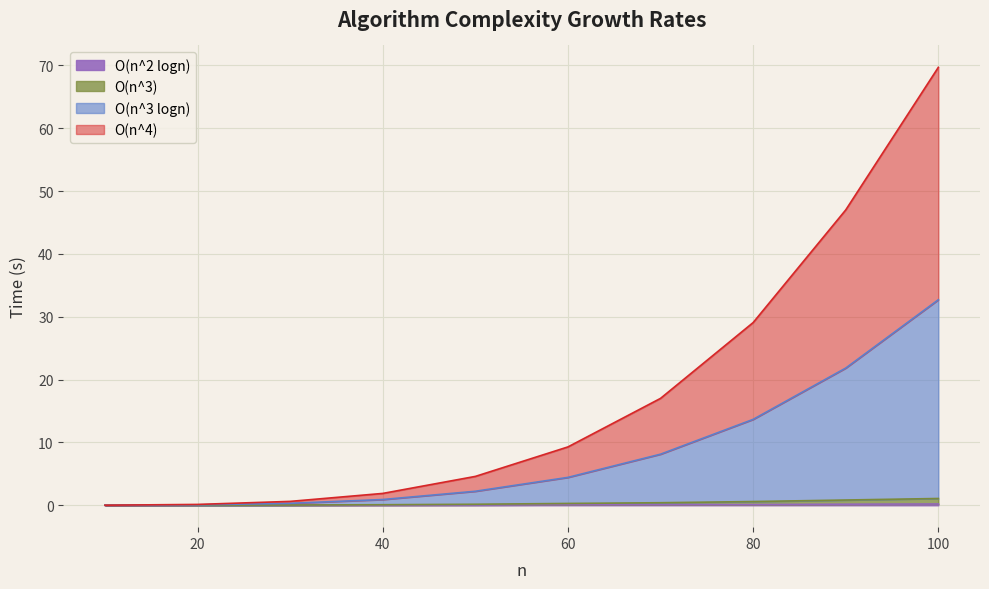

How many values in the O(n^3 logn) series are below 4?

5